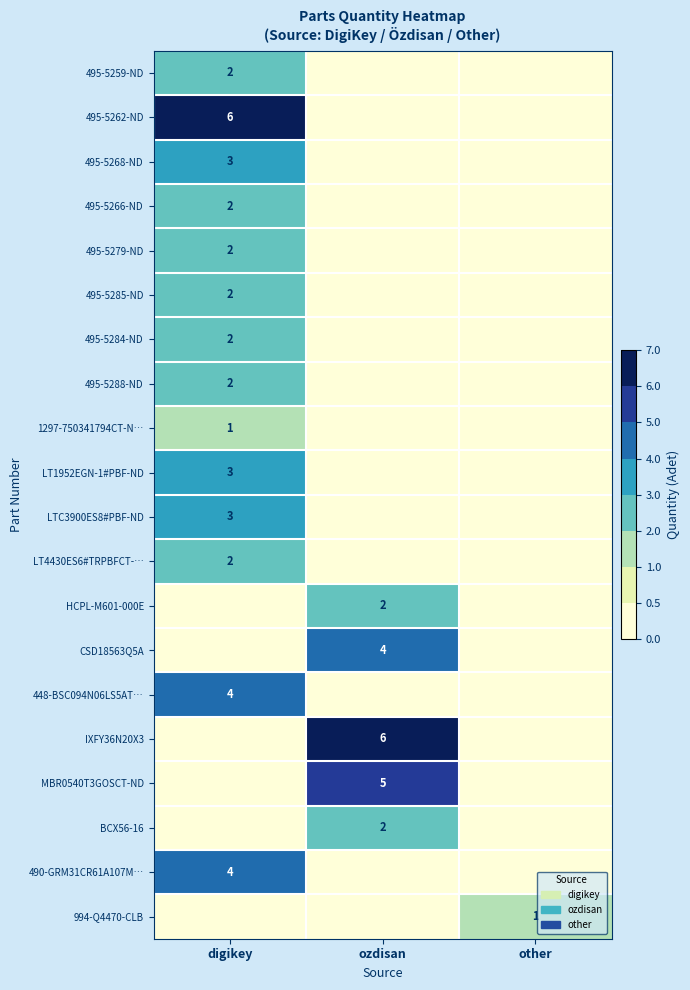

Between other and digikey, which is larger?

digikey